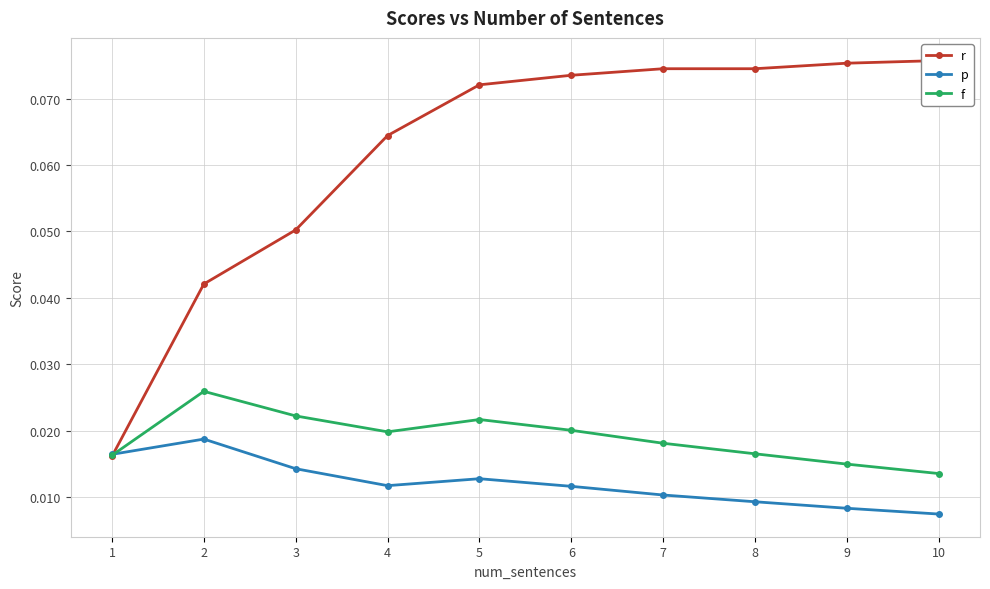

What are all the series names shown in the legend?

r, p, f